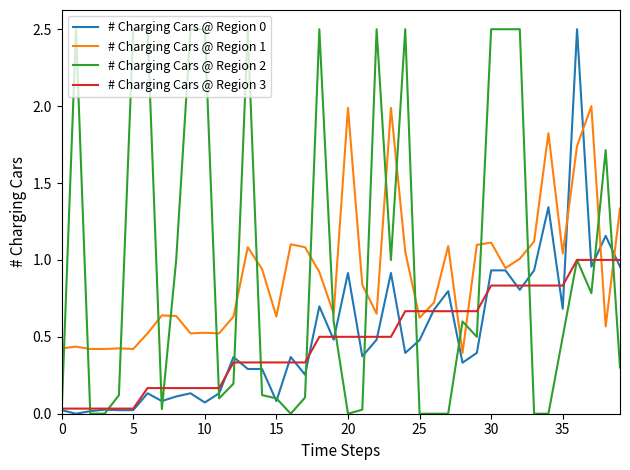

Does the chart display data point markers on the line(s)?

No